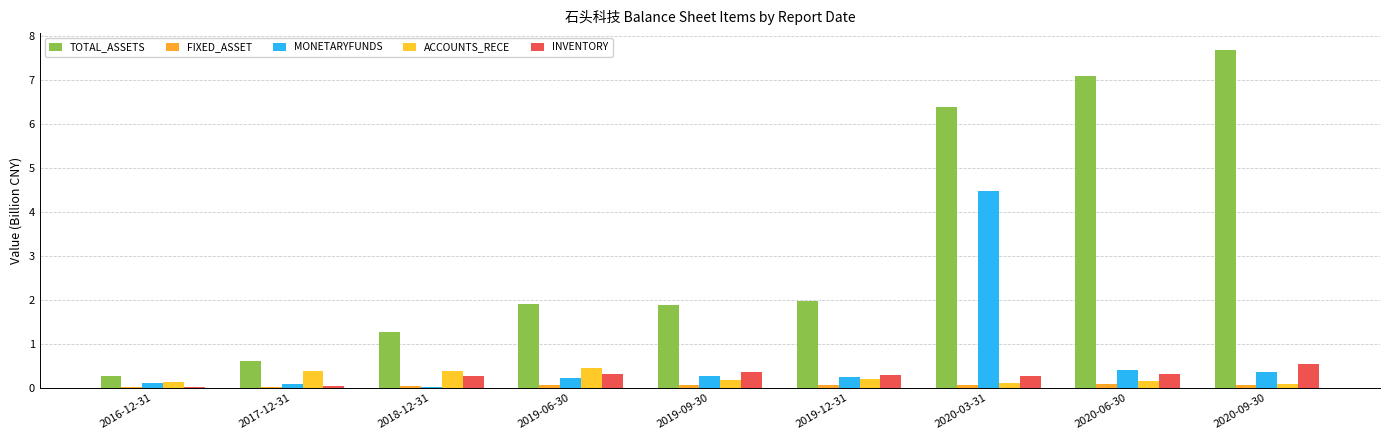

Count the number of categories in the chart.

9